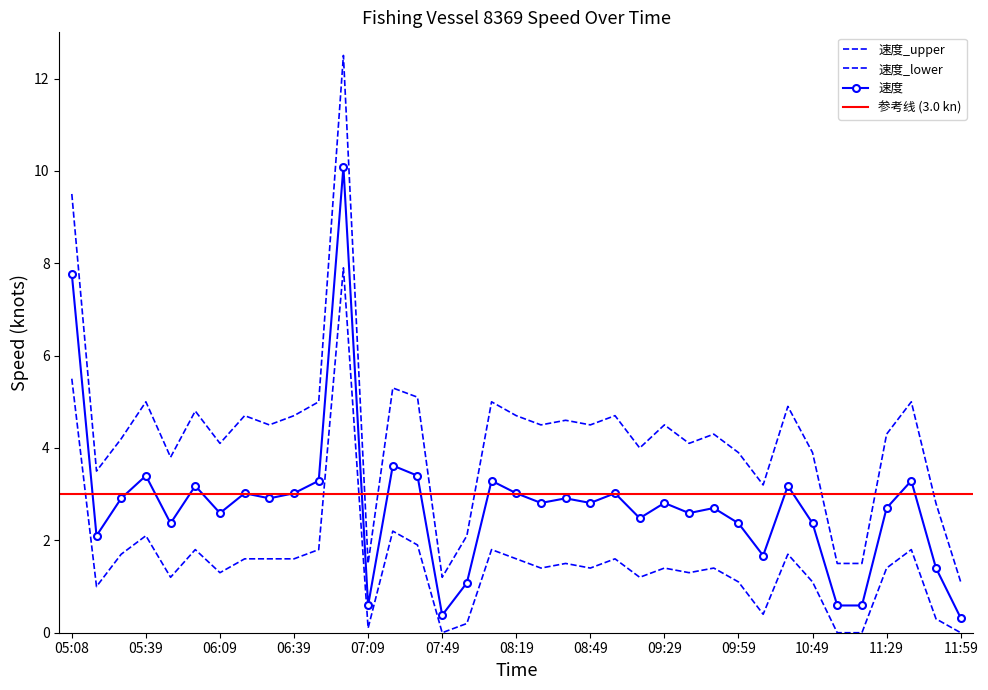

At which label does 速度_upper reach its minimum?

11:59